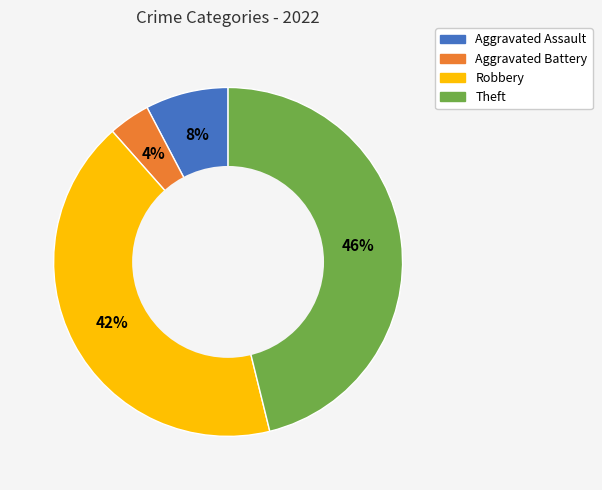

The Theft slice represents 32% of the pie. True or false?

False